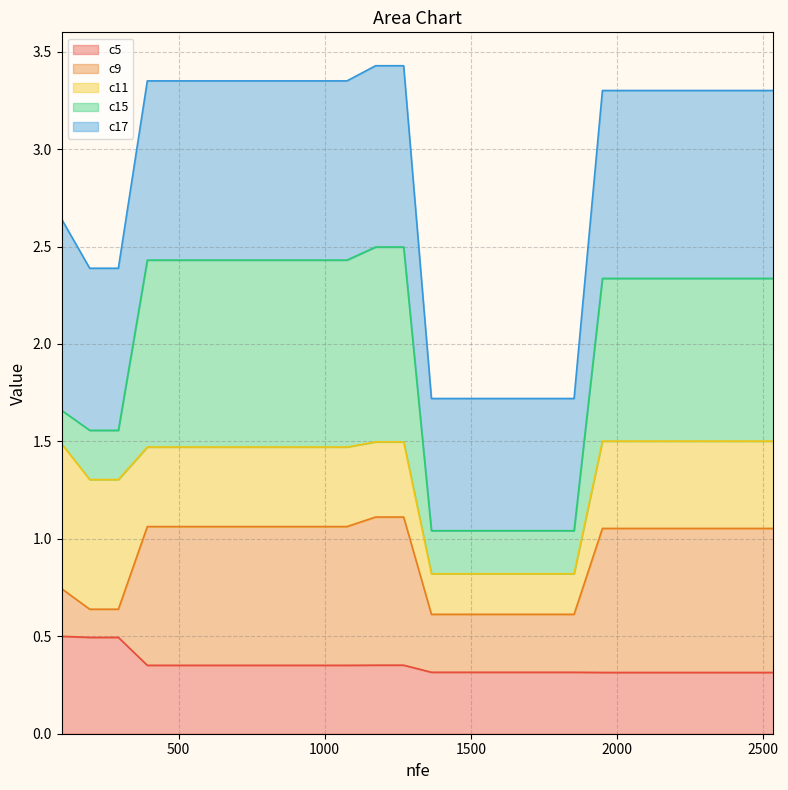

True or false: c15 has more than 1 interior local peaks.

False